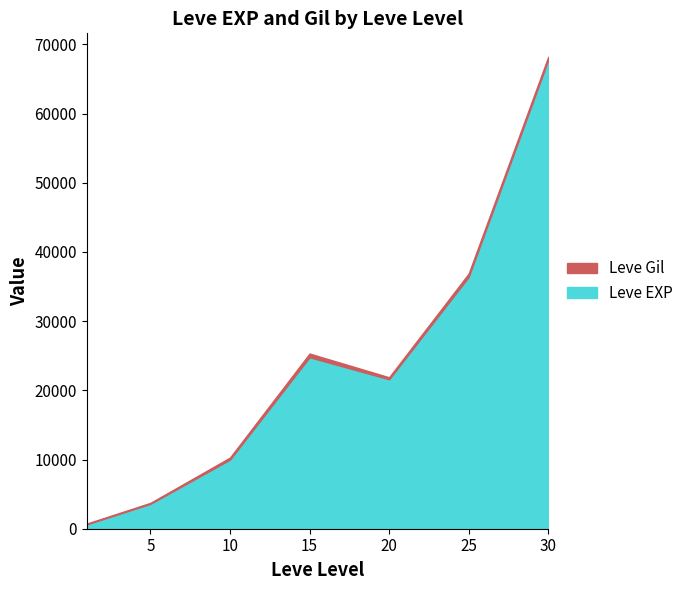

In Leve Gil, how many points are lower than both neighbors (excluding endpoints)?

1